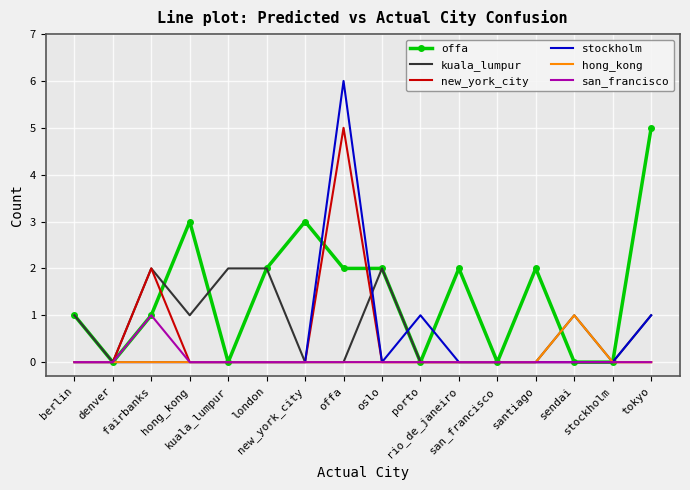

True or false: san_francisco and stockholm intersect in this chart.

False